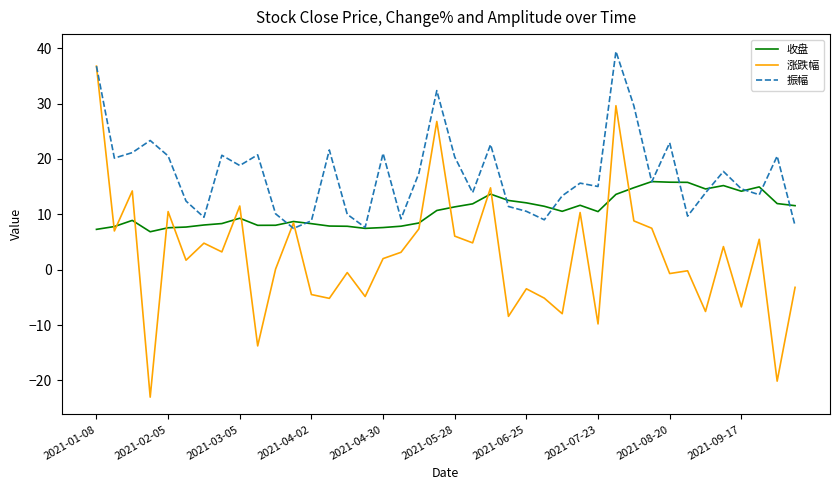

What is the smallest value displayed?

-23.0